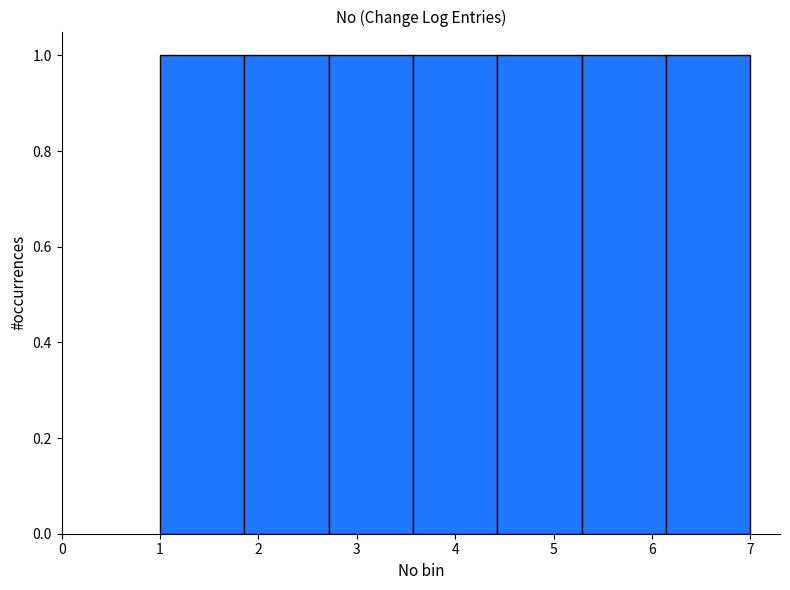

What is the height of the bar covering 1.0 to 1.9 on the x-axis? Neither the bar edges nor the heights are printed on the chart, so give them approximately, as read against the axes.

1